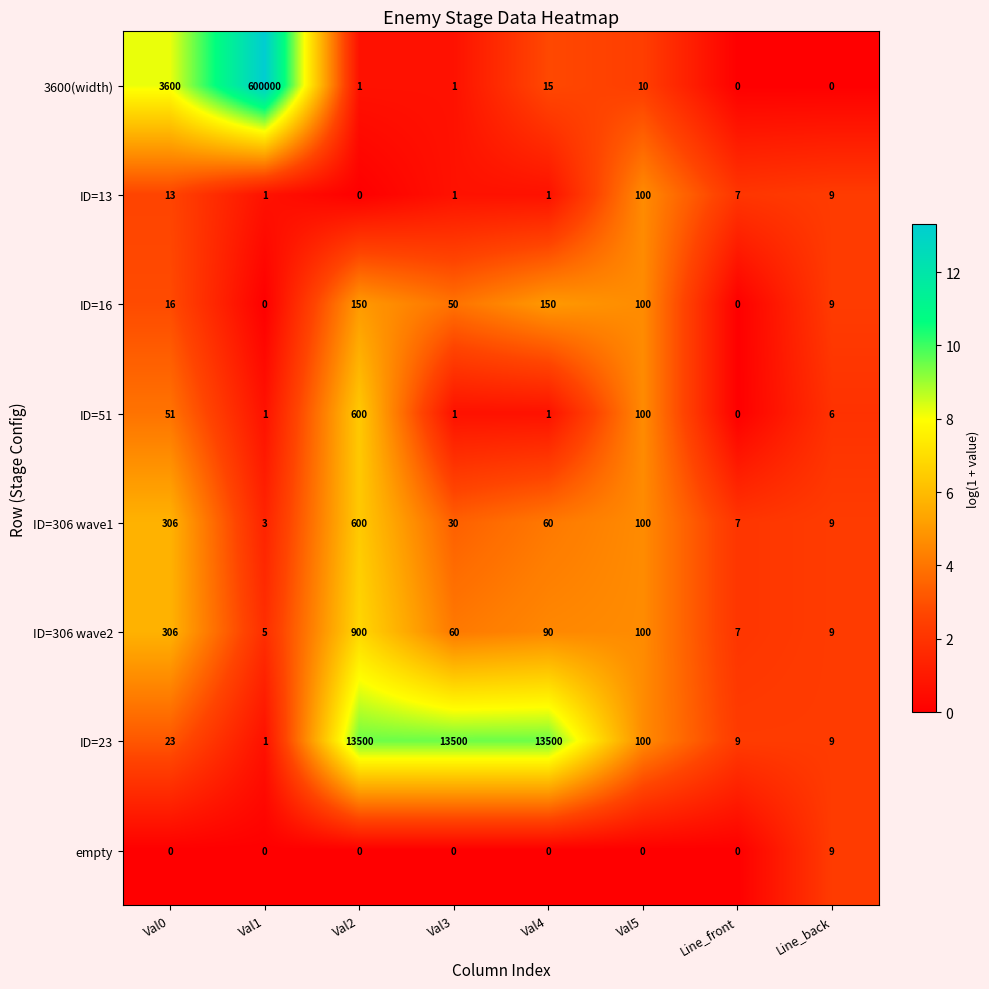

What is the spread (max minus min) of values at Line_front?

9